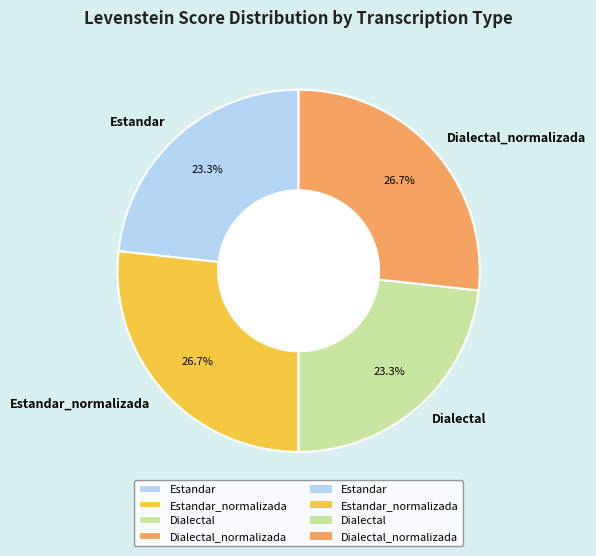

To the nearest percent, what is the combined percentage of Estandar_normalizada and Estandar?

50%